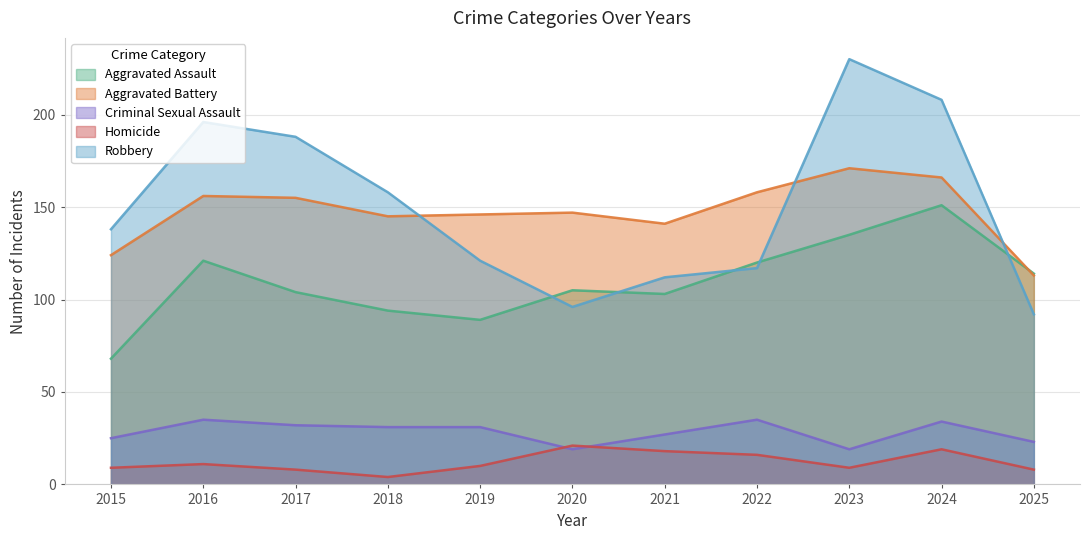

How many values in the Aggravated Battery series exceed 147?

5